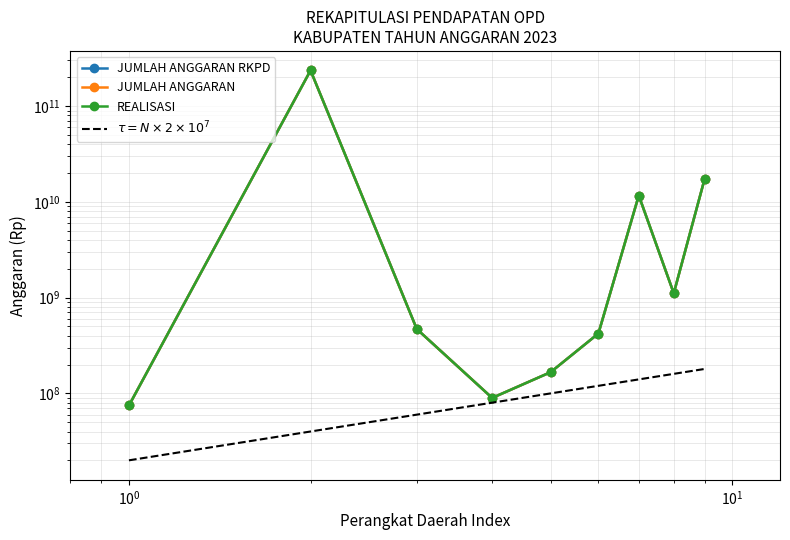

True or false: JUMLAH ANGGARAN RKPD and JUMLAH ANGGARAN cross at least once.

False